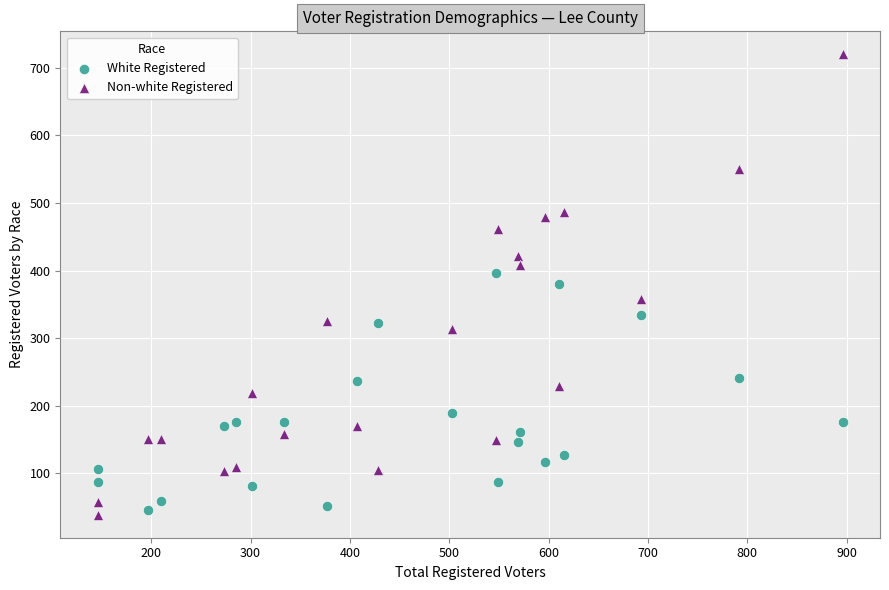

Across all data points, what is the range of Y values (max minus min)?

681